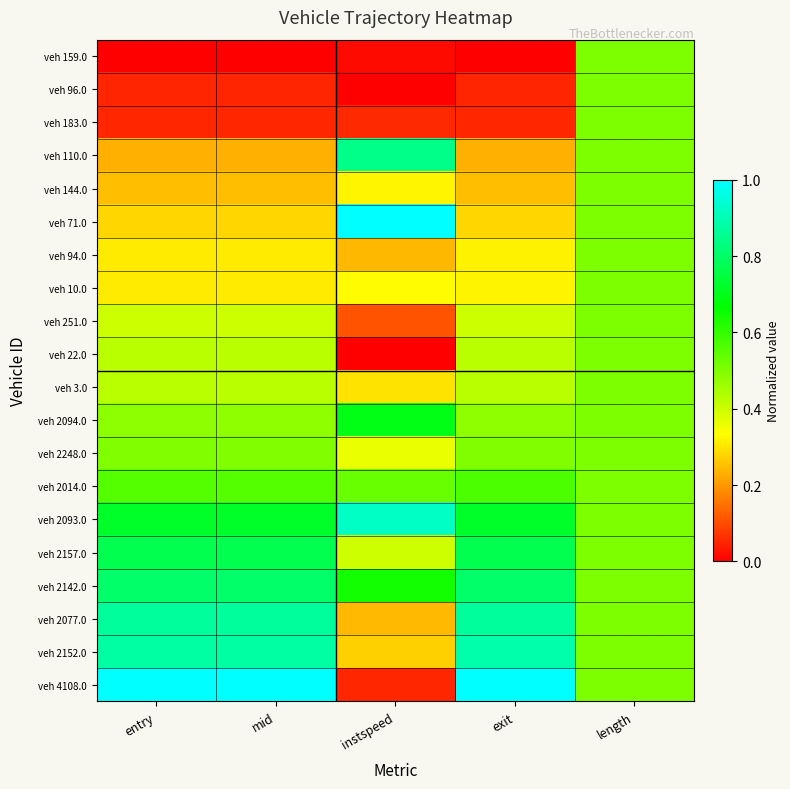

Which series changed the most between entry and instspeed?

veh 4108.0